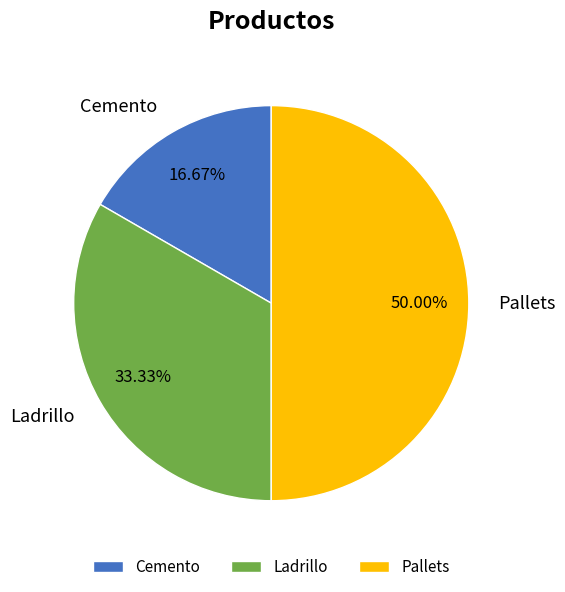

Is it true that Ladrillo is 39% of the pie?

False